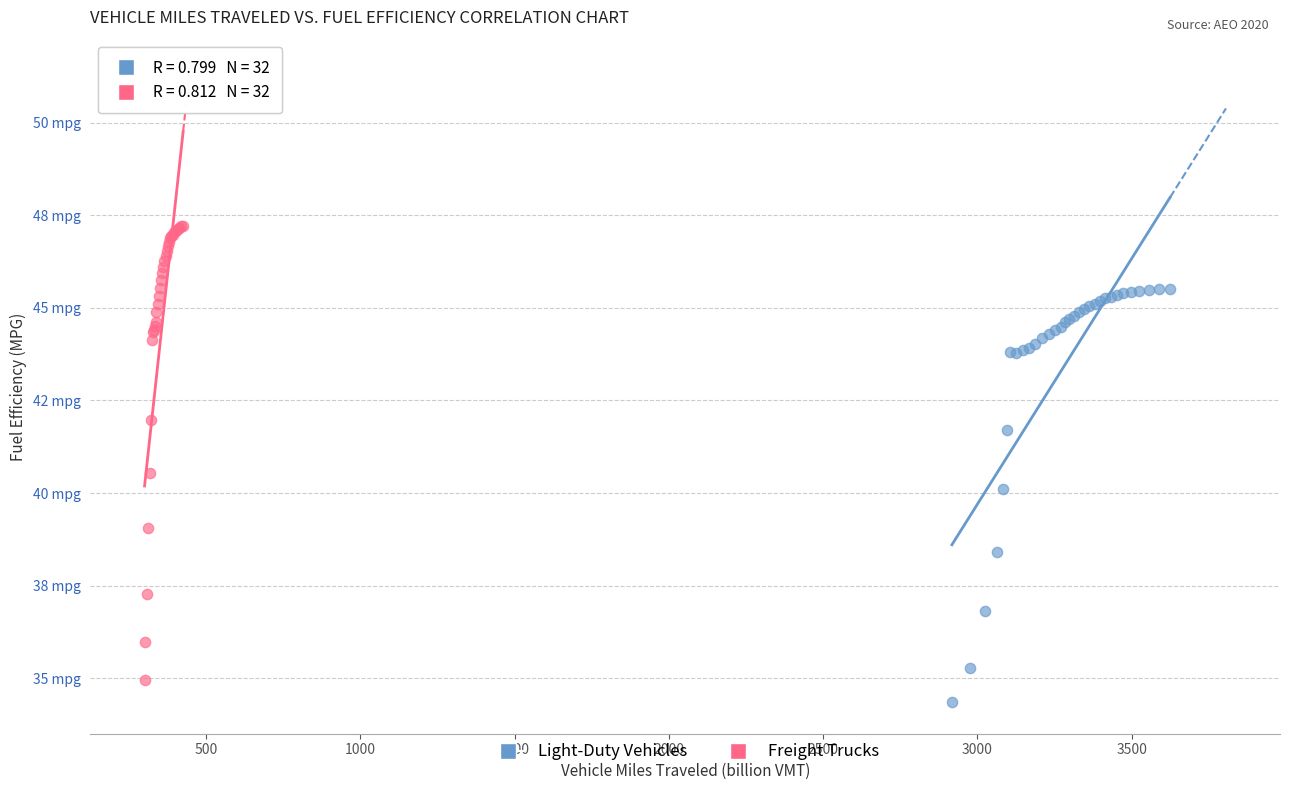

Which series reaches the maximum Y coordinate?

Freight Trucks